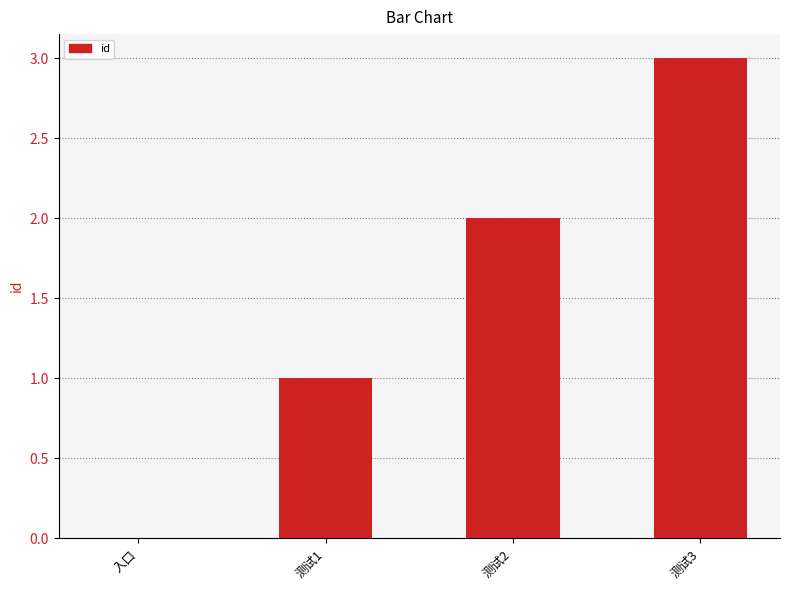

The value at 测试1 is 0. True or false?

False